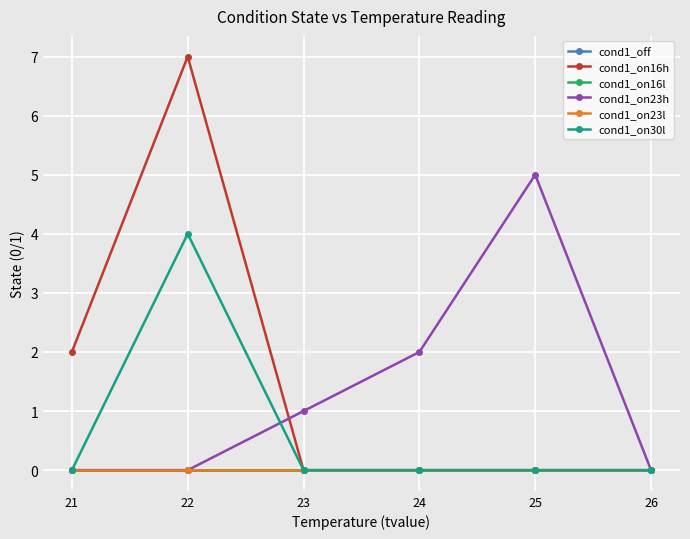

True or false: cond1_off and cond1_on16h cross at least once.

False